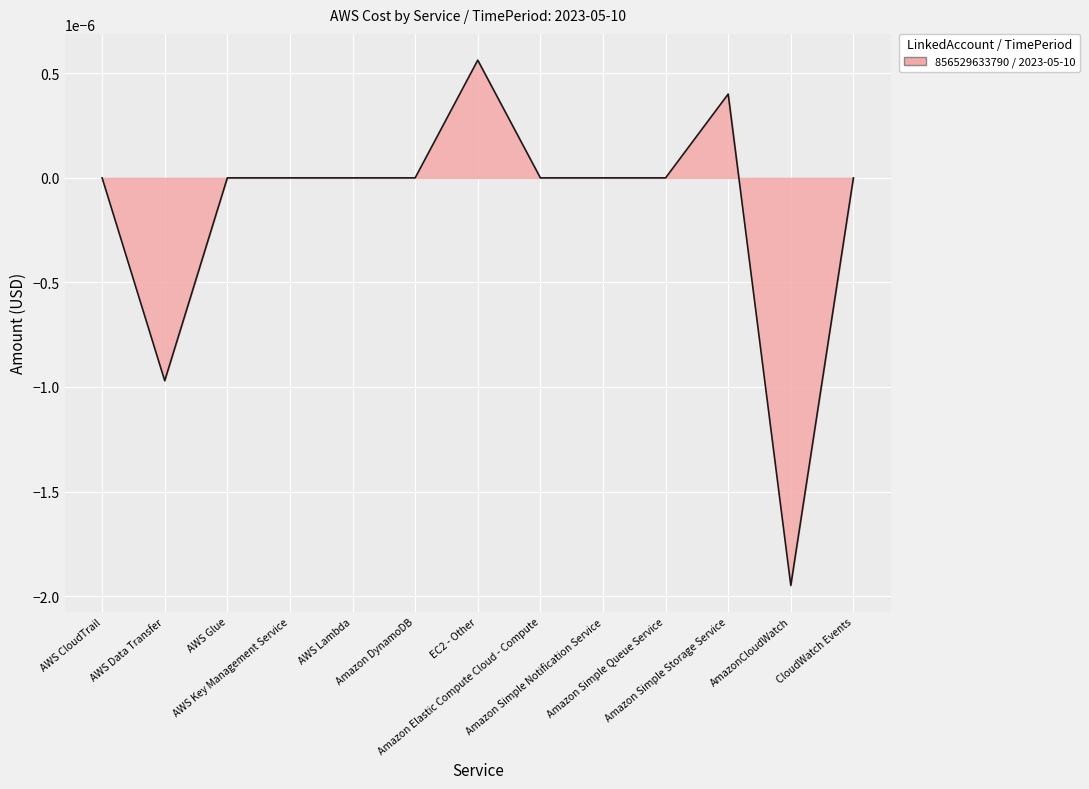

Does the chart have visible grid lines?

Yes